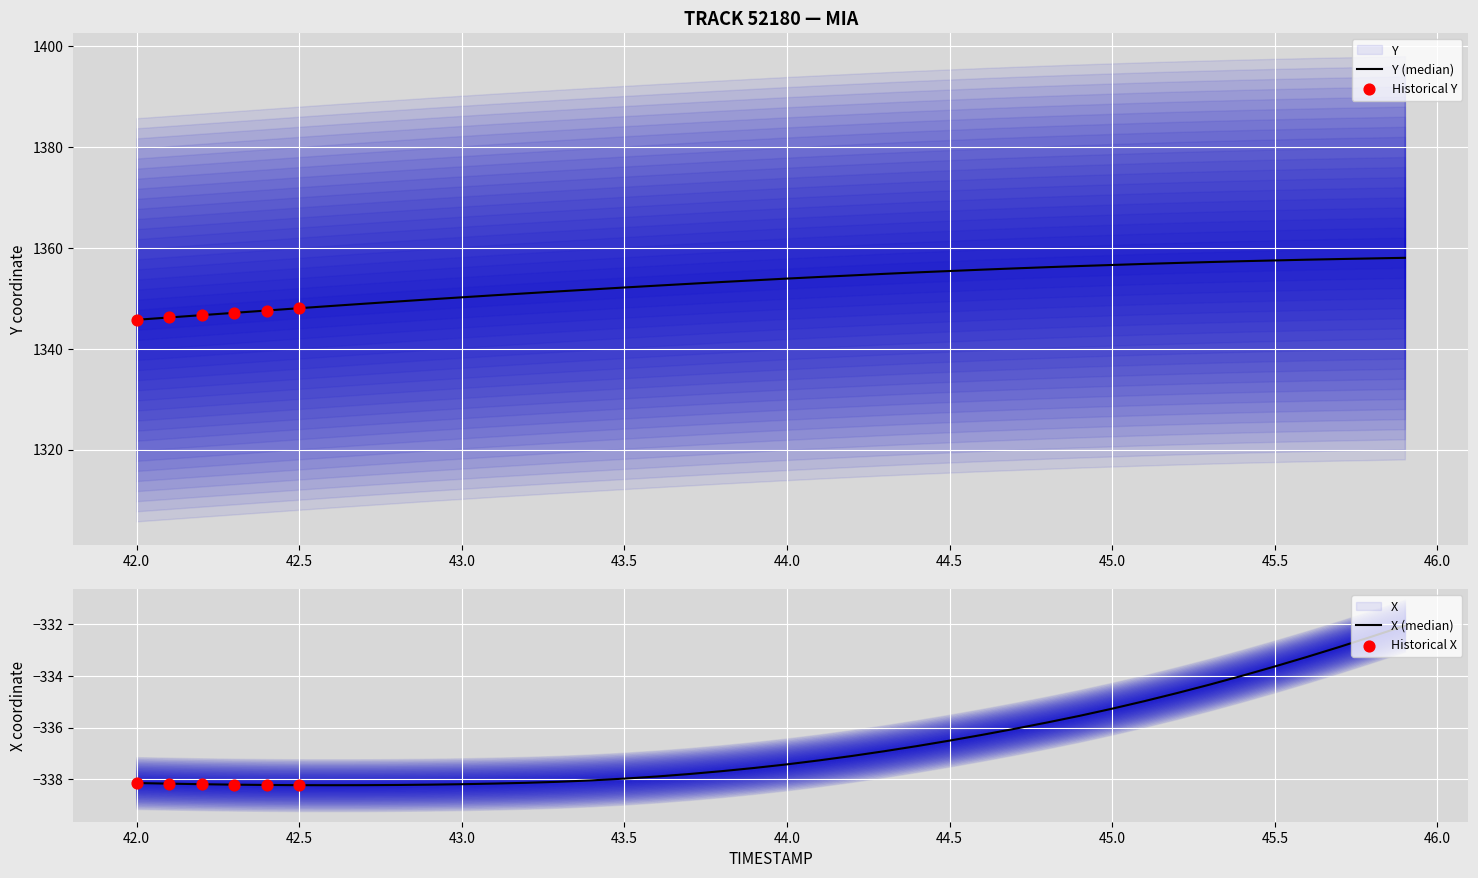

Which series has the widest spread of Y values?

Y